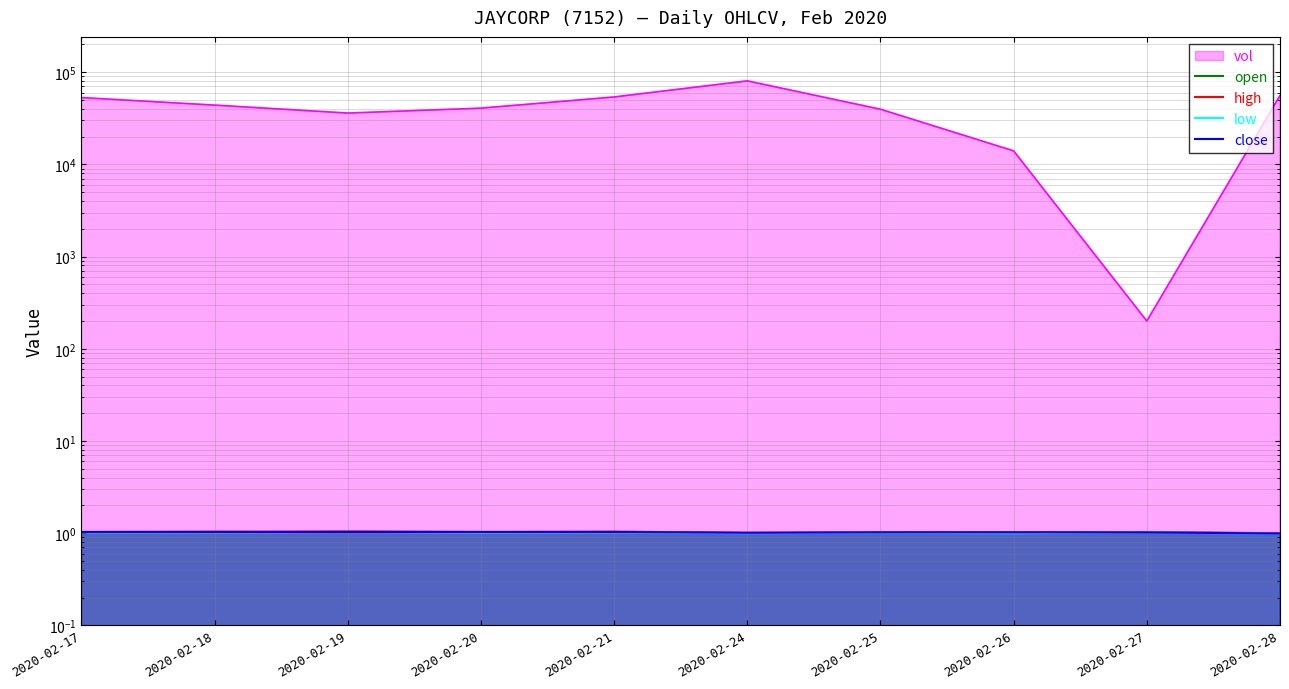

True or false: open and low intersect in this chart.

False